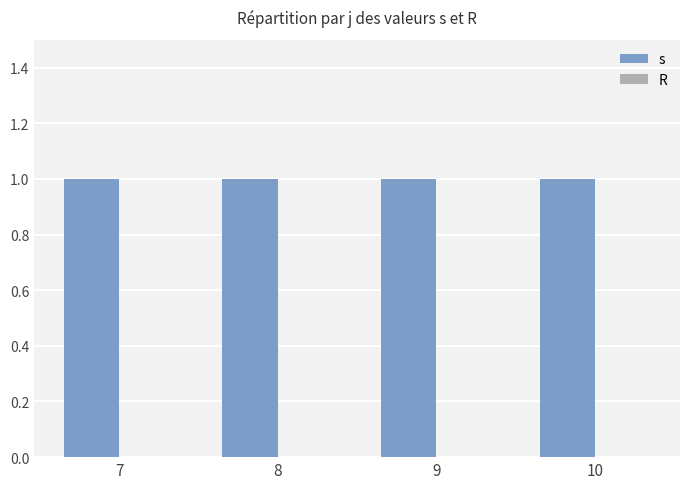

The value of s at 8 is 0. True or false?

False